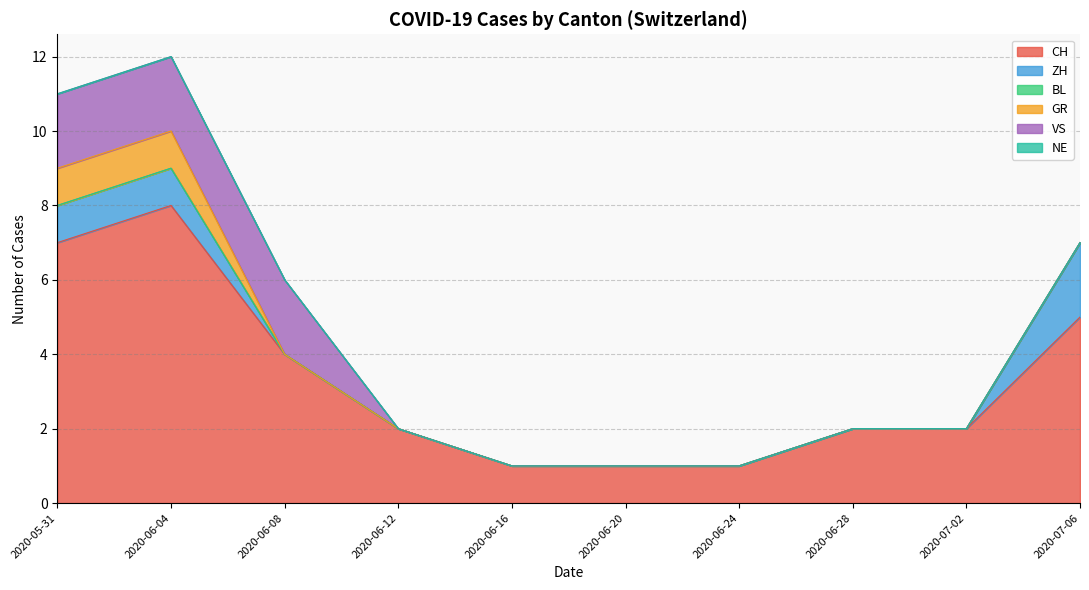

What is the value of the VS point at the 2nd from the left?

2